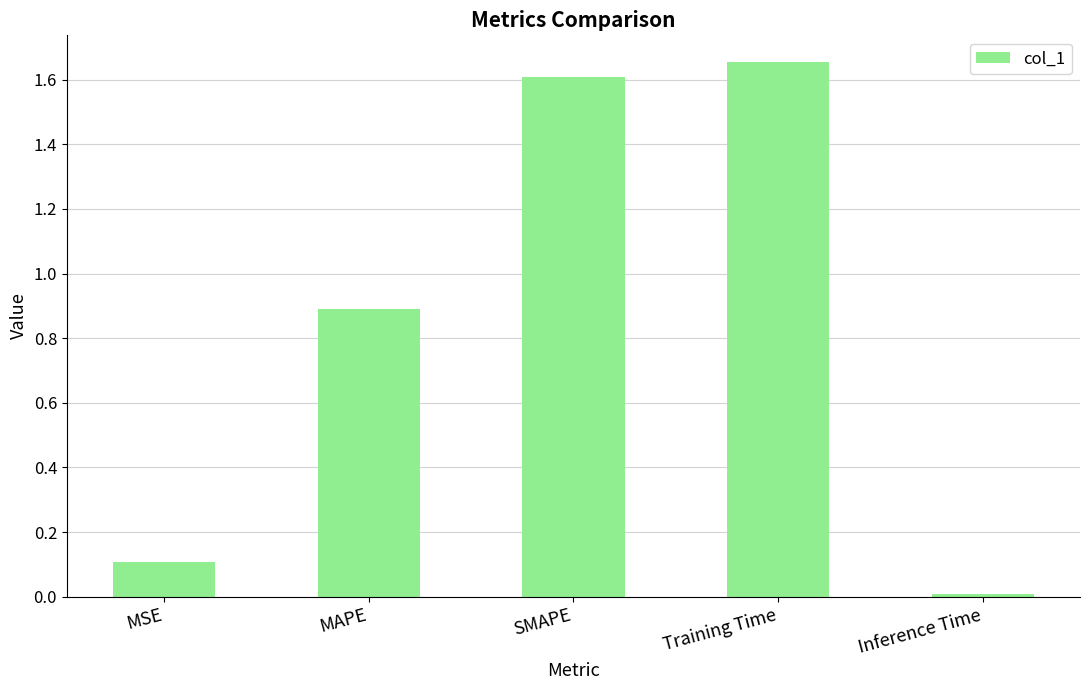

What is the difference between the maximum and minimum values?

1.6